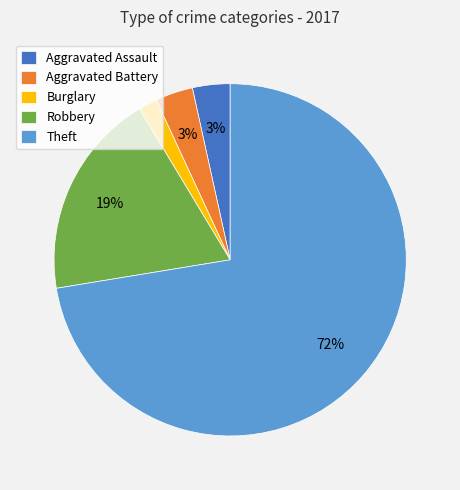

To the nearest percent, what is the average slice percentage?

20%